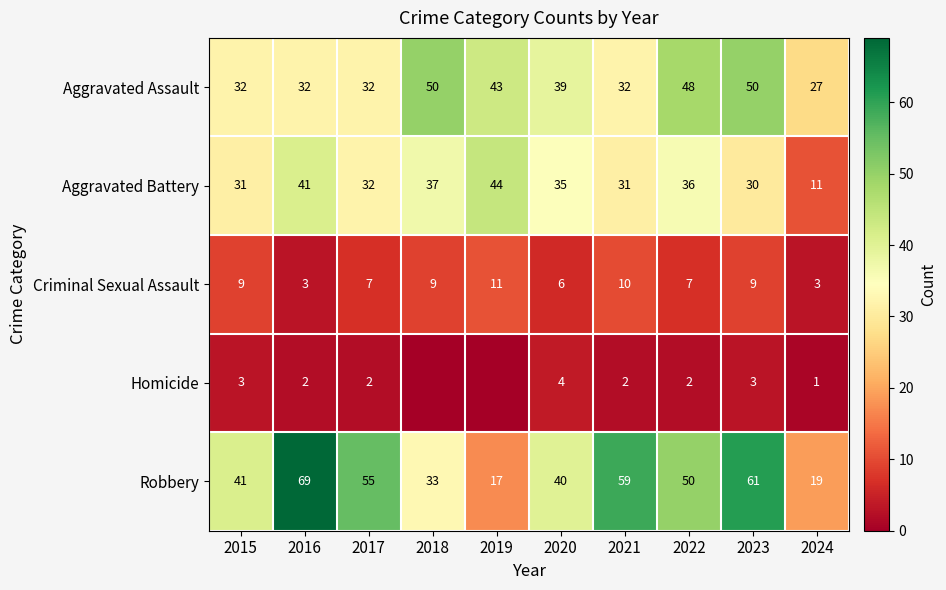

At how many categories does at least one series exceed 14?

10